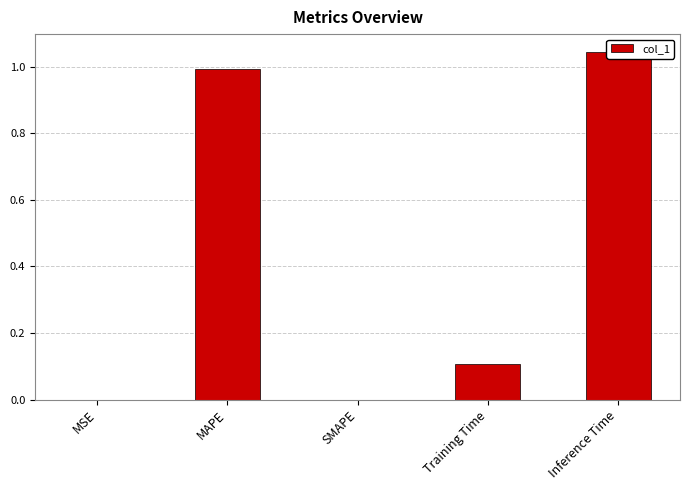

Does the chart contain stacked bars?

No